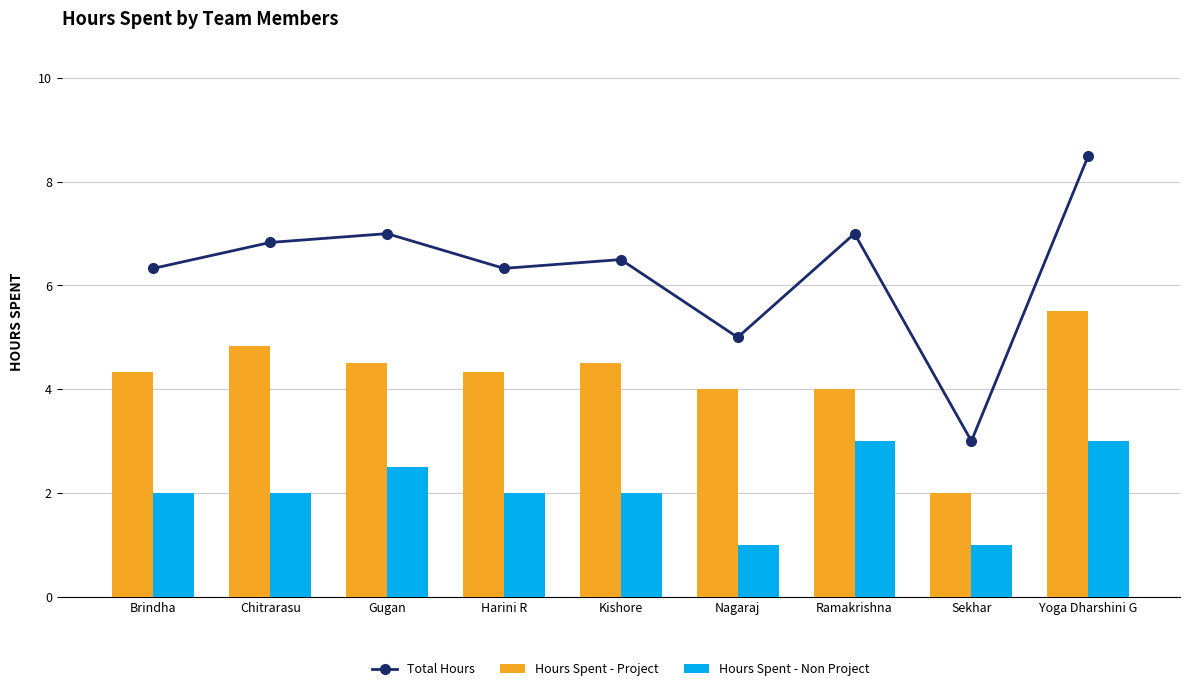

At how many categories does at least one series exceed 3?

8